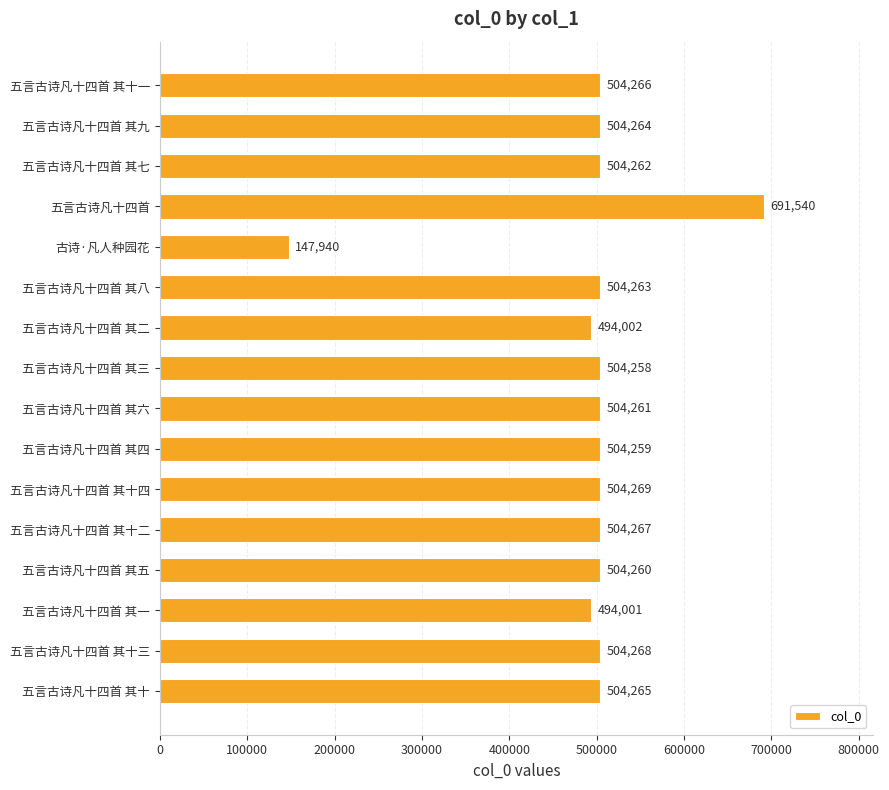

Which label corresponds to the smallest value in the chart?

古诗·凡人种园花